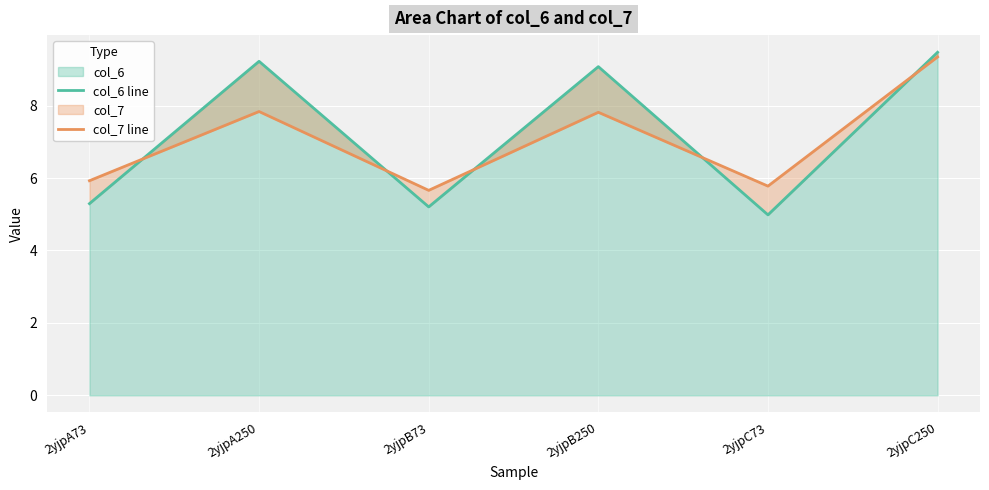

What position from the right is 2yjpB250?

3